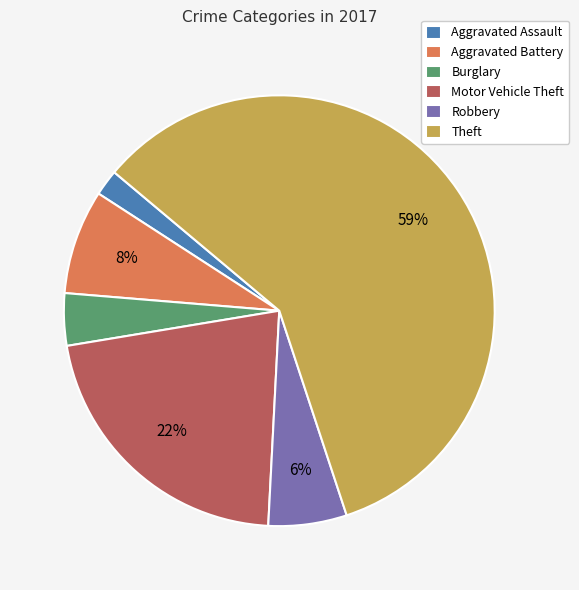

Count the number of slices in the pie.

6